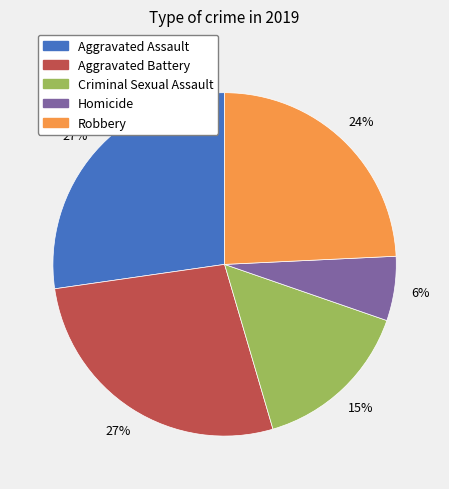

To the nearest percent, what is the difference between the largest and smallest slice percentages?

21%